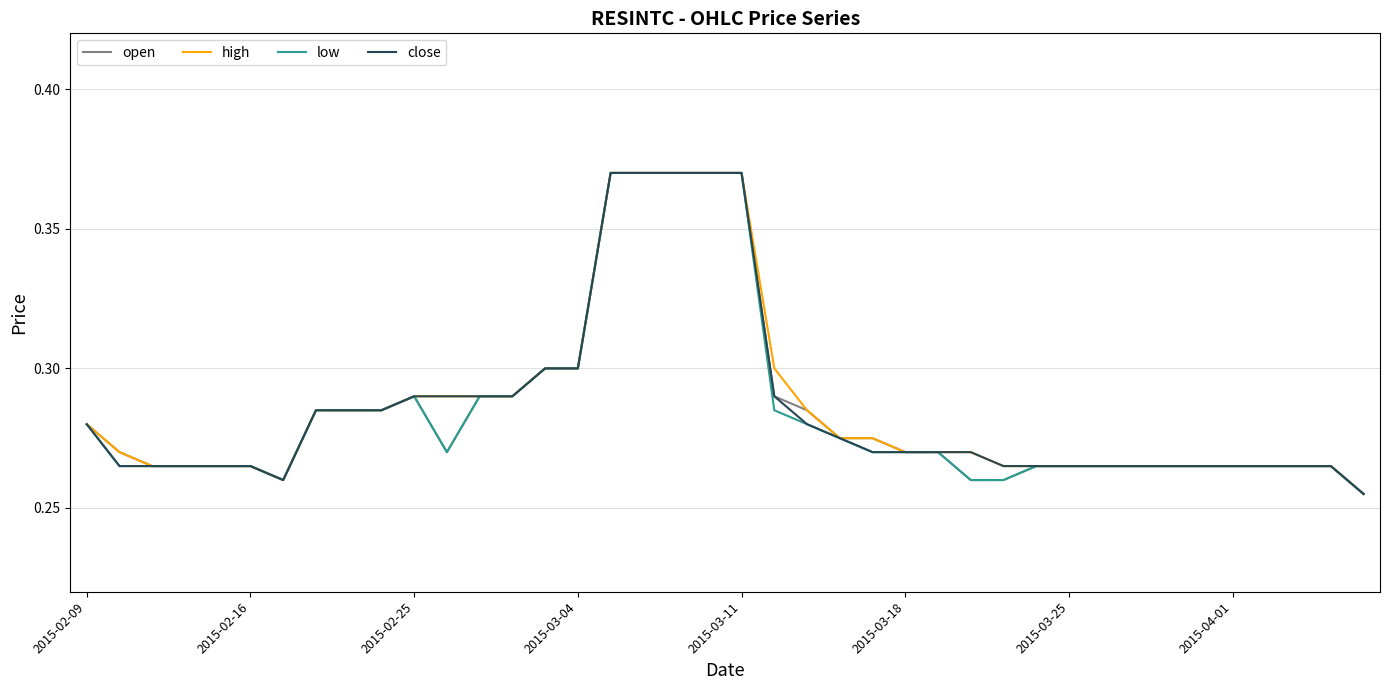

The value of low at 2015-03-04 is 0.4. True or false?

False